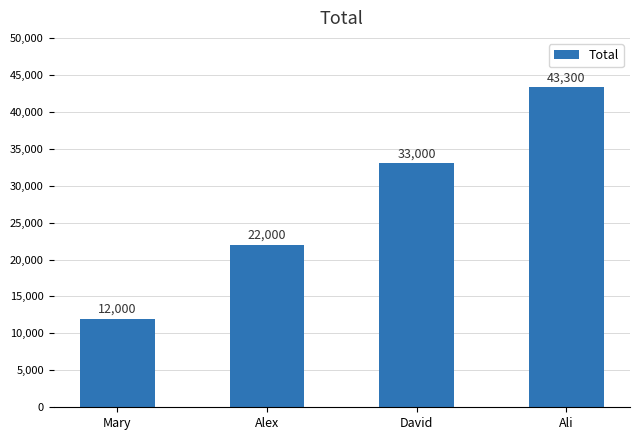

Reading right to left, transcribe all the data shown in this chart.

43300	33000	22000	12000